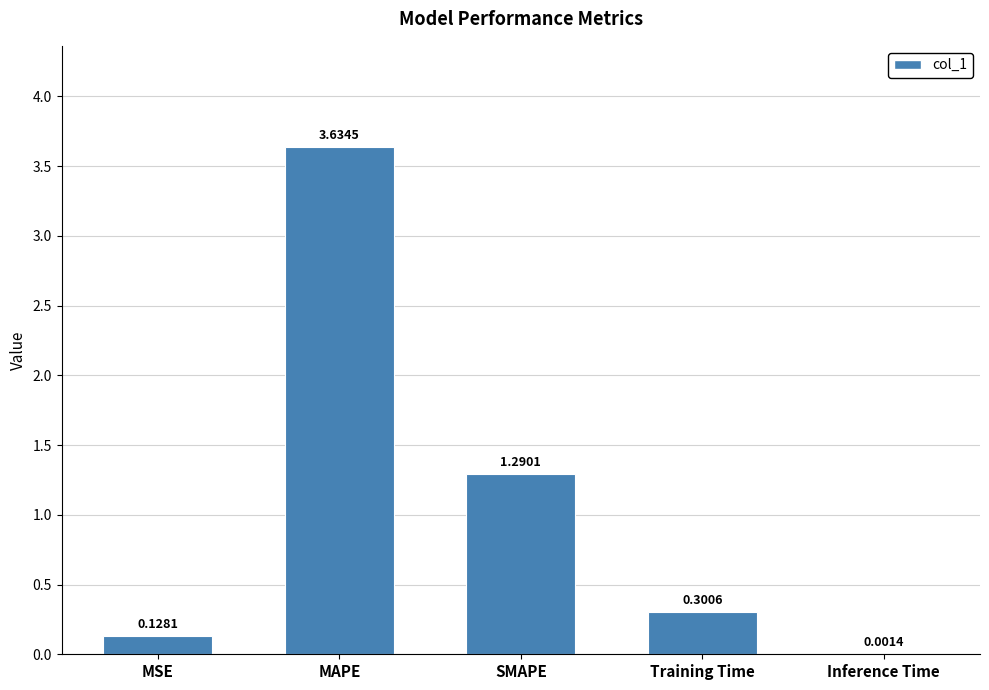

What is the change in value from MSE to Inference Time?

-0.1